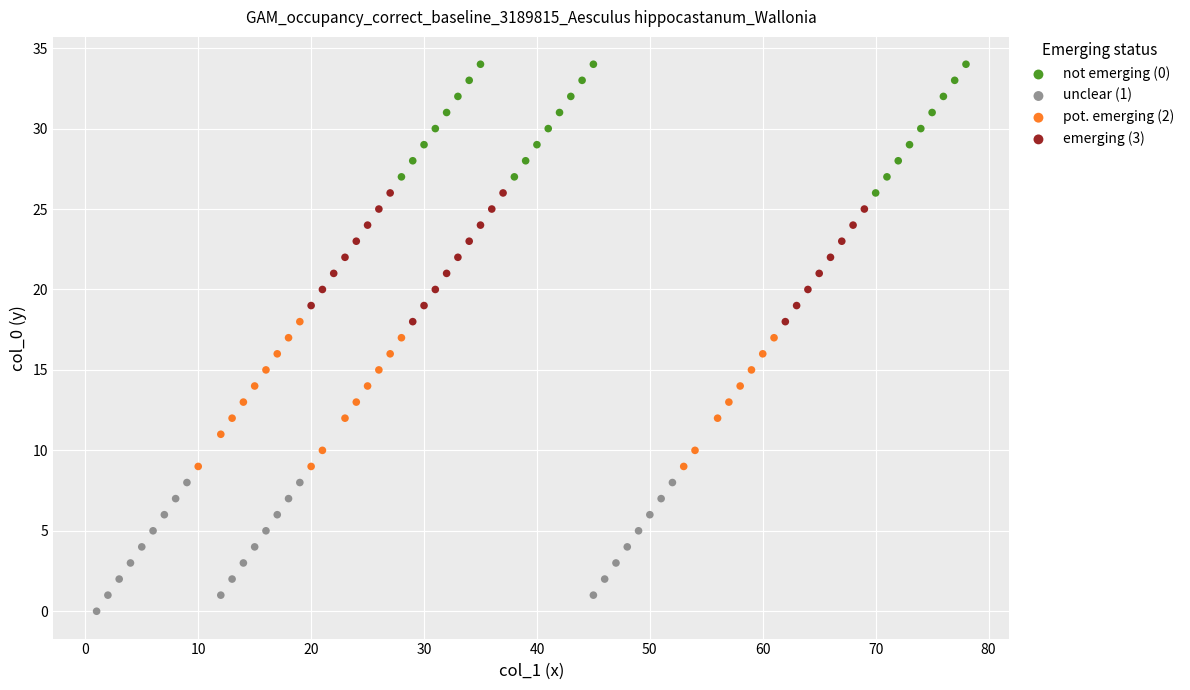

What are all the series names shown in the legend?

not emerging (0), unclear (1), pot. emerging (2), emerging (3)